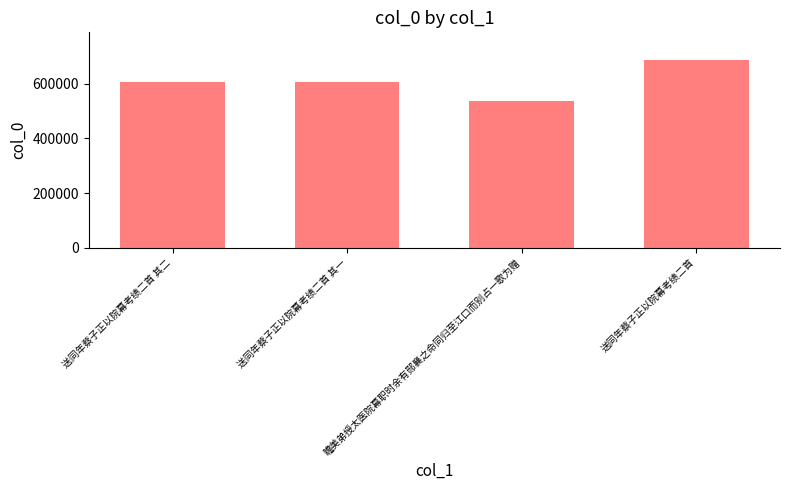

What is the greatest value displayed?

686197